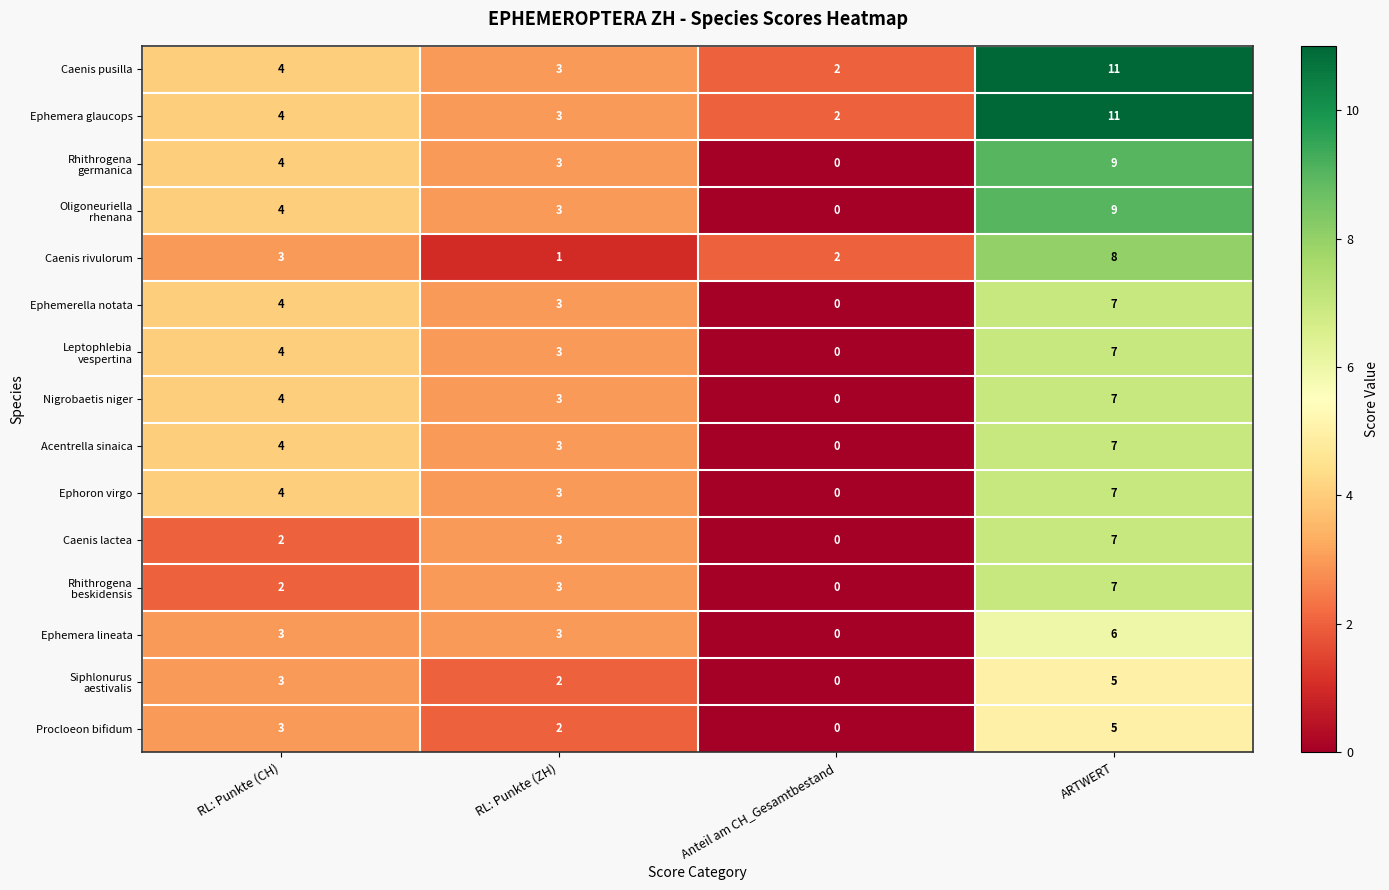

Count the number of categories in the chart.

4